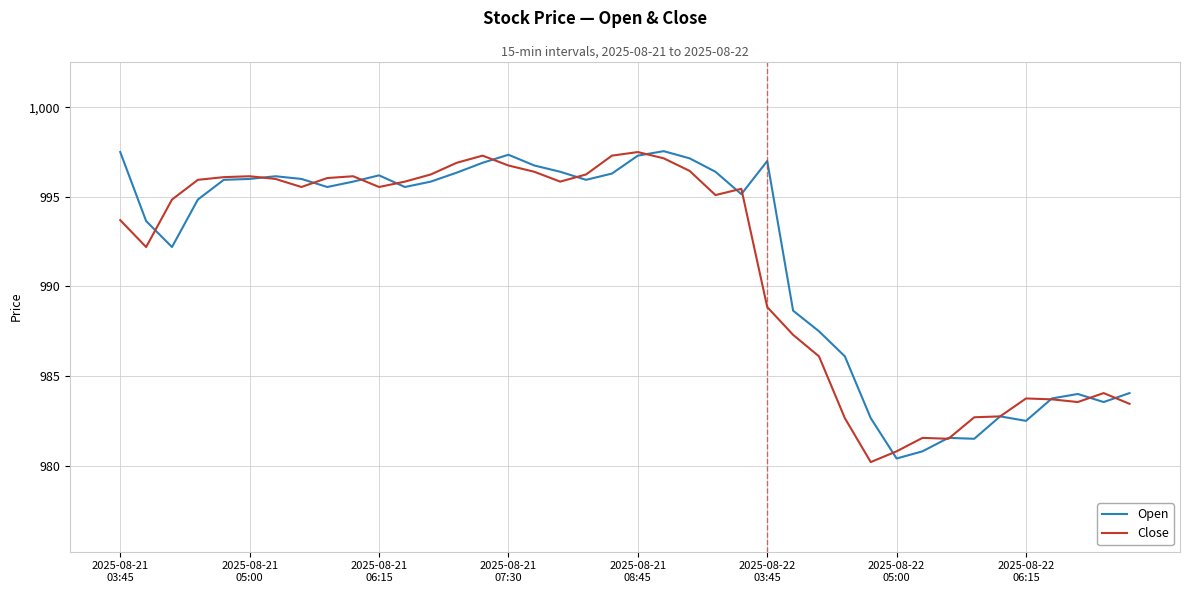

True or false: Open and Close cross at least once.

True